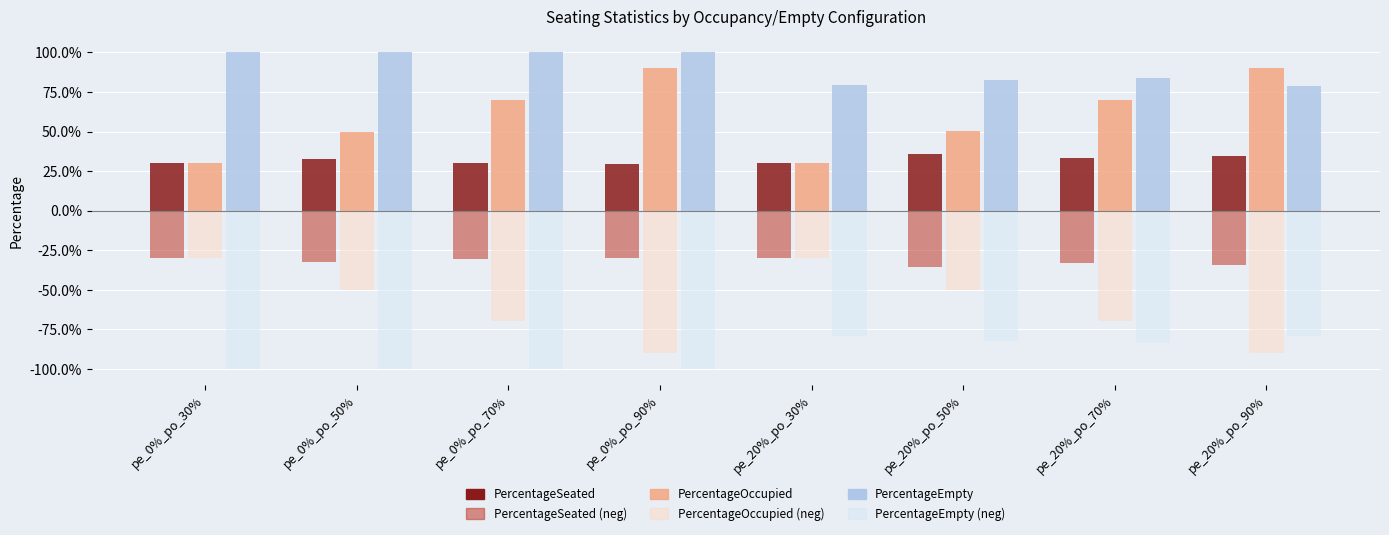

Which series changed the most between pe_0%_po_90% and pe_20%_po_90%?

PercentageEmpty